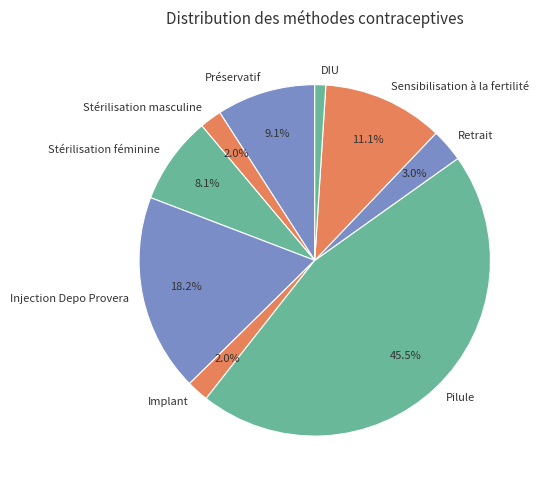

Does Pilule represent more than half of the total?

No